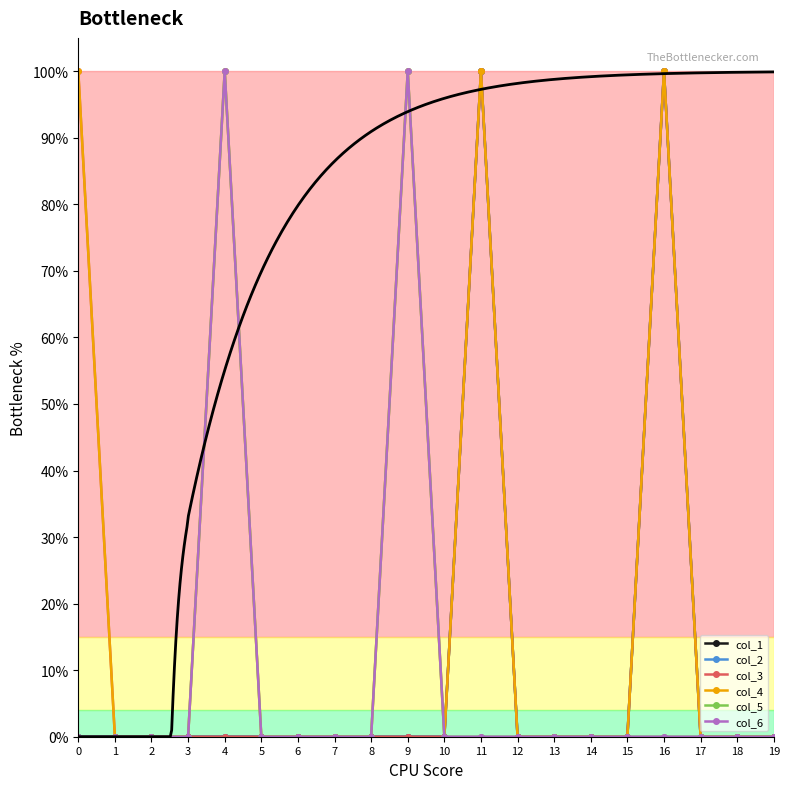

At which category is the sum across all series the highest?

11